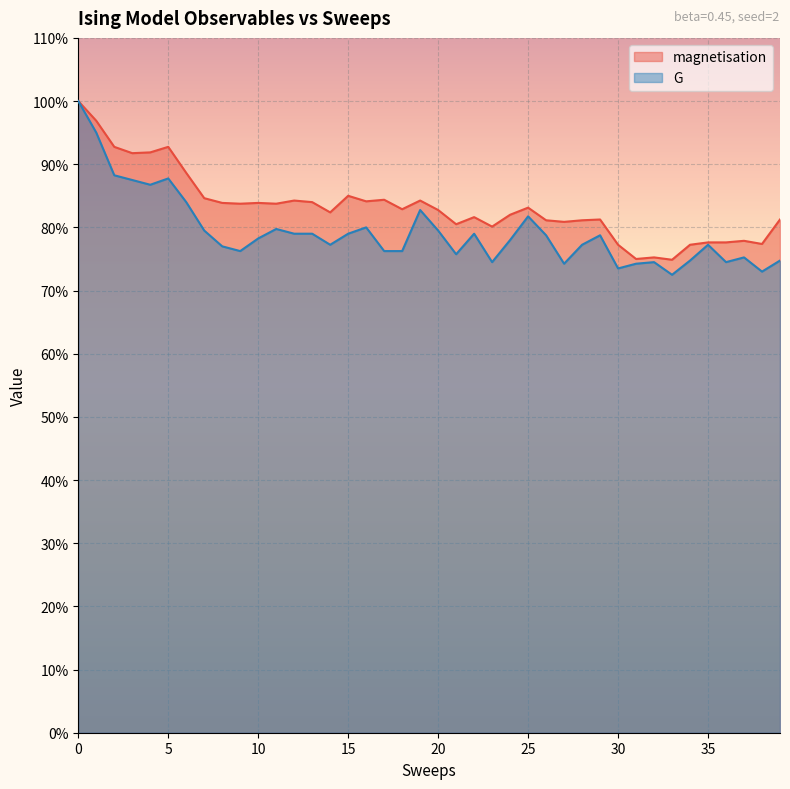

Rank the series at 32 from lowest to highest value.

G, magnetisation